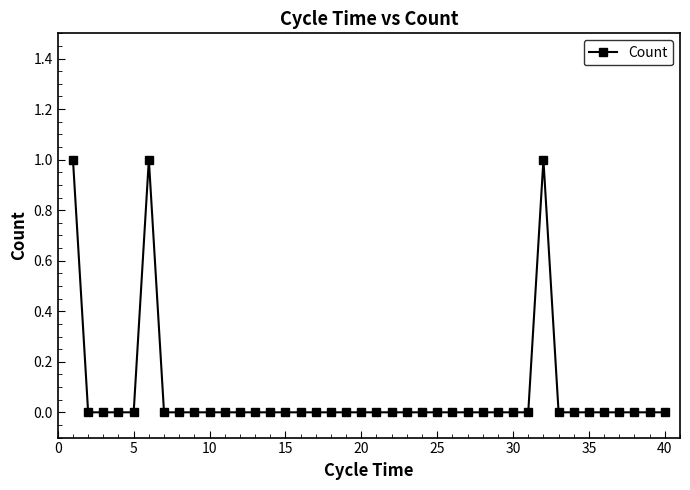

Reading left to right, extract all data points from this chart.

1	0	0	0	0	1	0	0	0	0	0	0	0	0	0	0	0	0	0	0	0	0	0	0	0	0	0	0	0	0	0	1	0	0	0	0	0	0	0	0